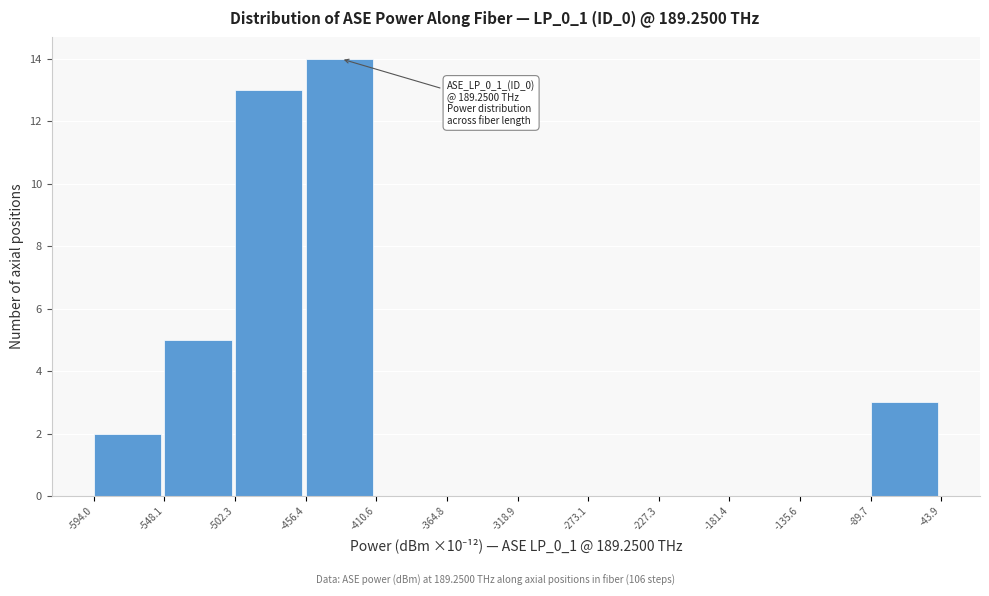

Which range on the x-axis has the tallest bar?

-456.4 to -410.6